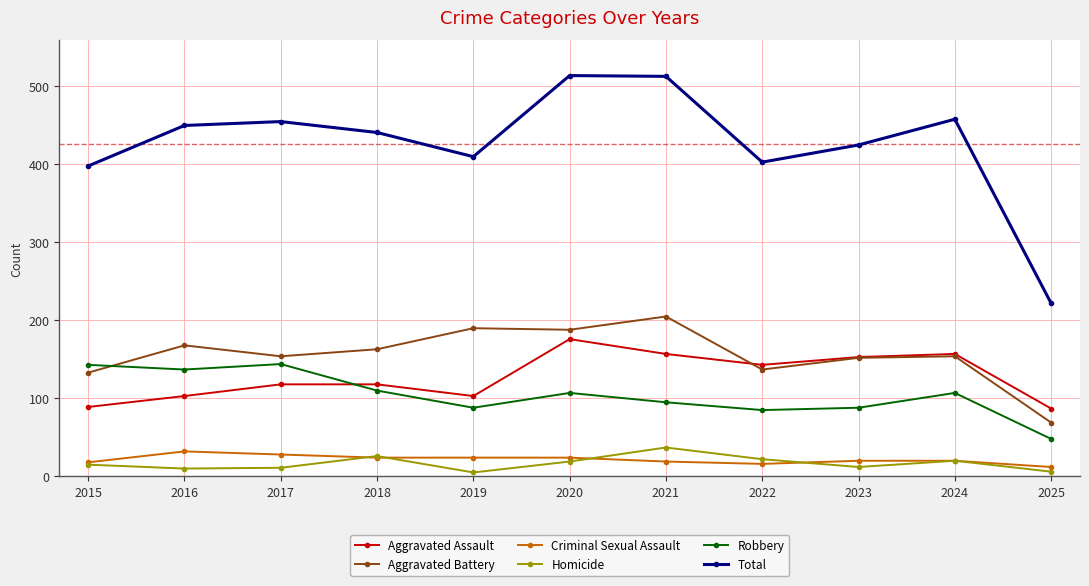

Where do Aggravated Battery and Aggravated Assault first cross each other?

2021 and 2022